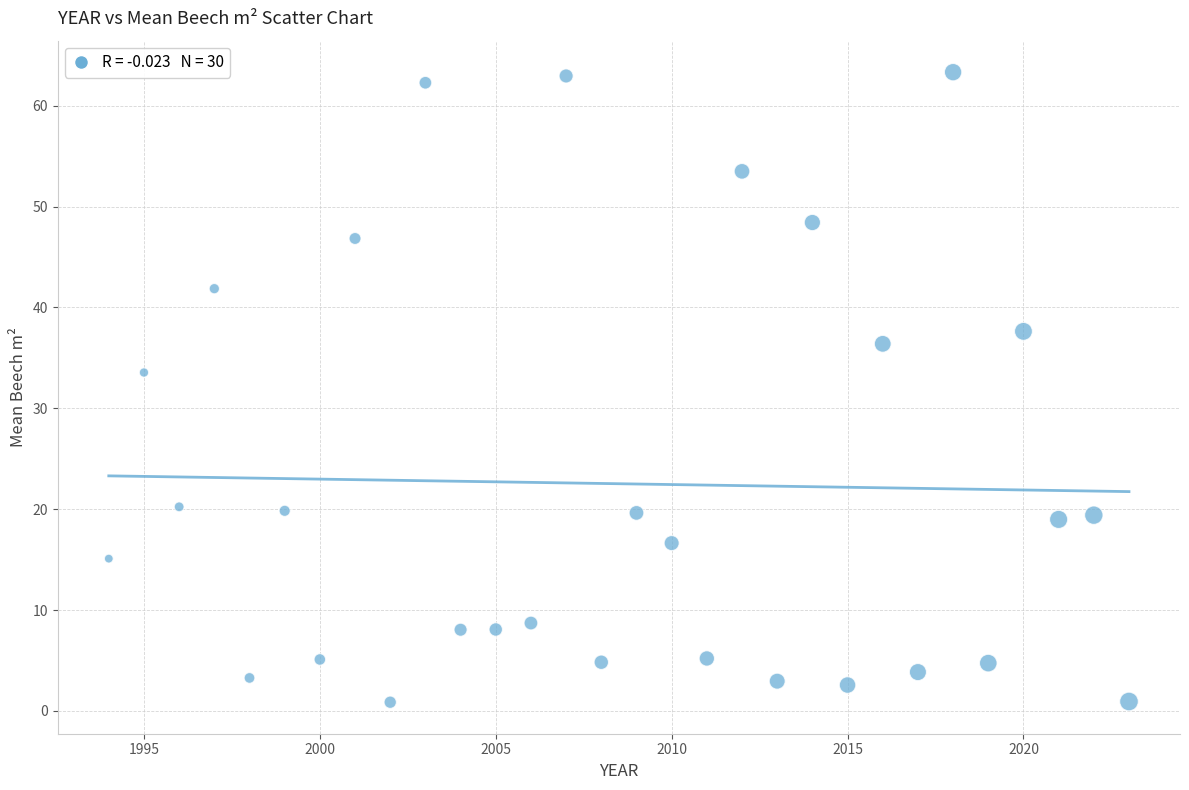

What is the range of X values (max minus min)?

29.0